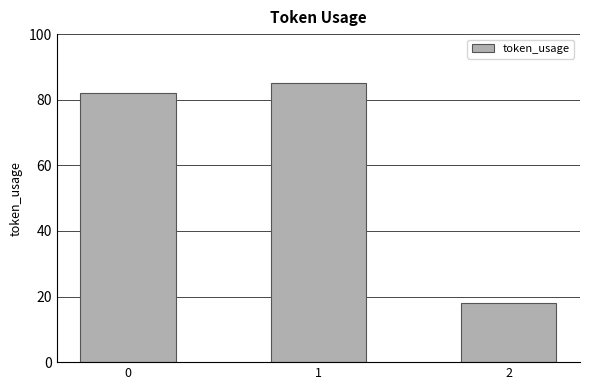

What is the value of the 2nd bar from the left?

85